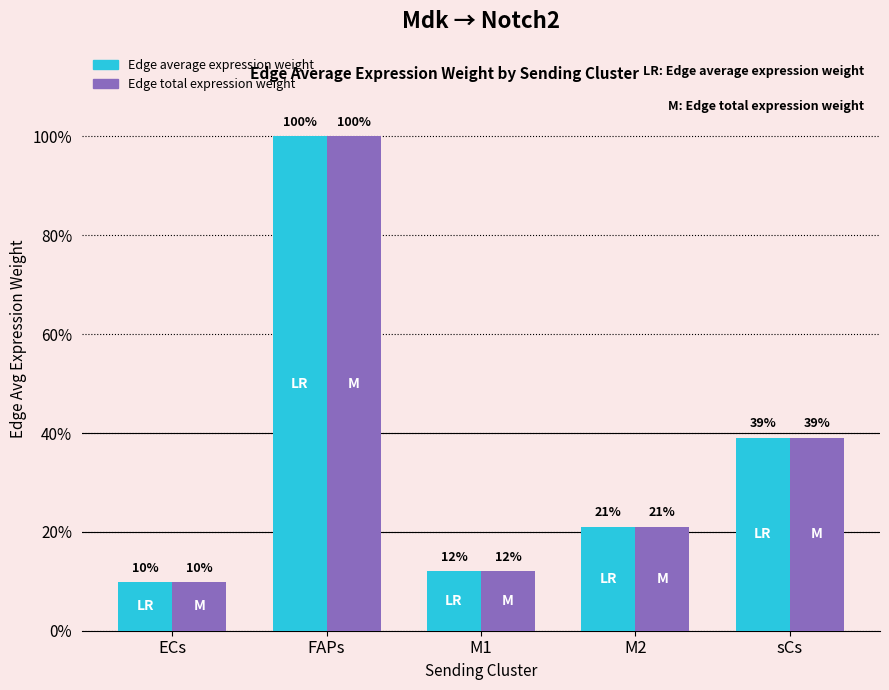

What is the label of the 2nd bar from the right?

M2